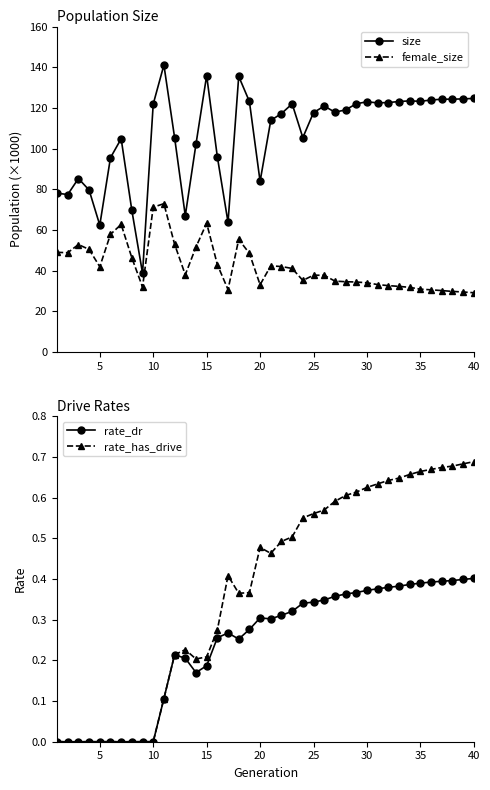

What is the sum of all rate_dr values?

9.6